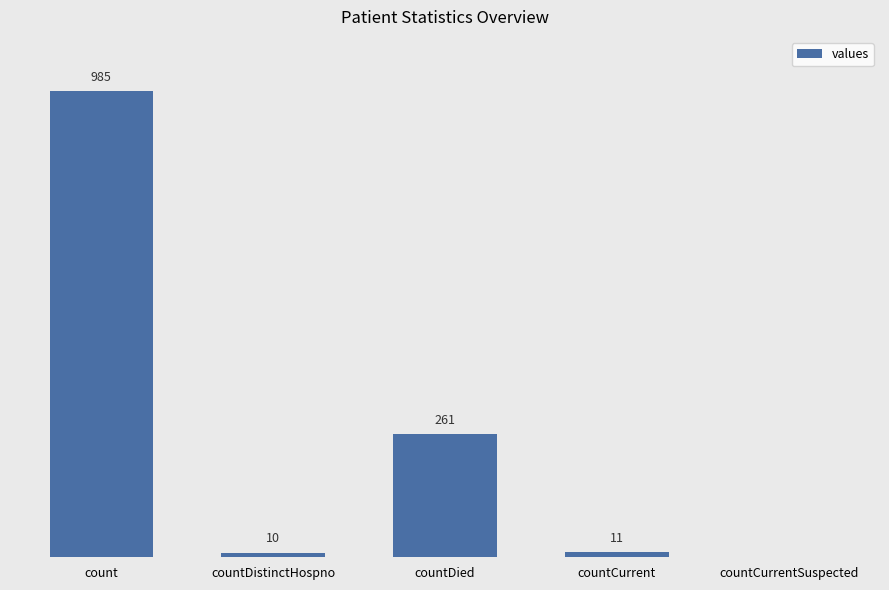

Which category has the highest value across all series?

count